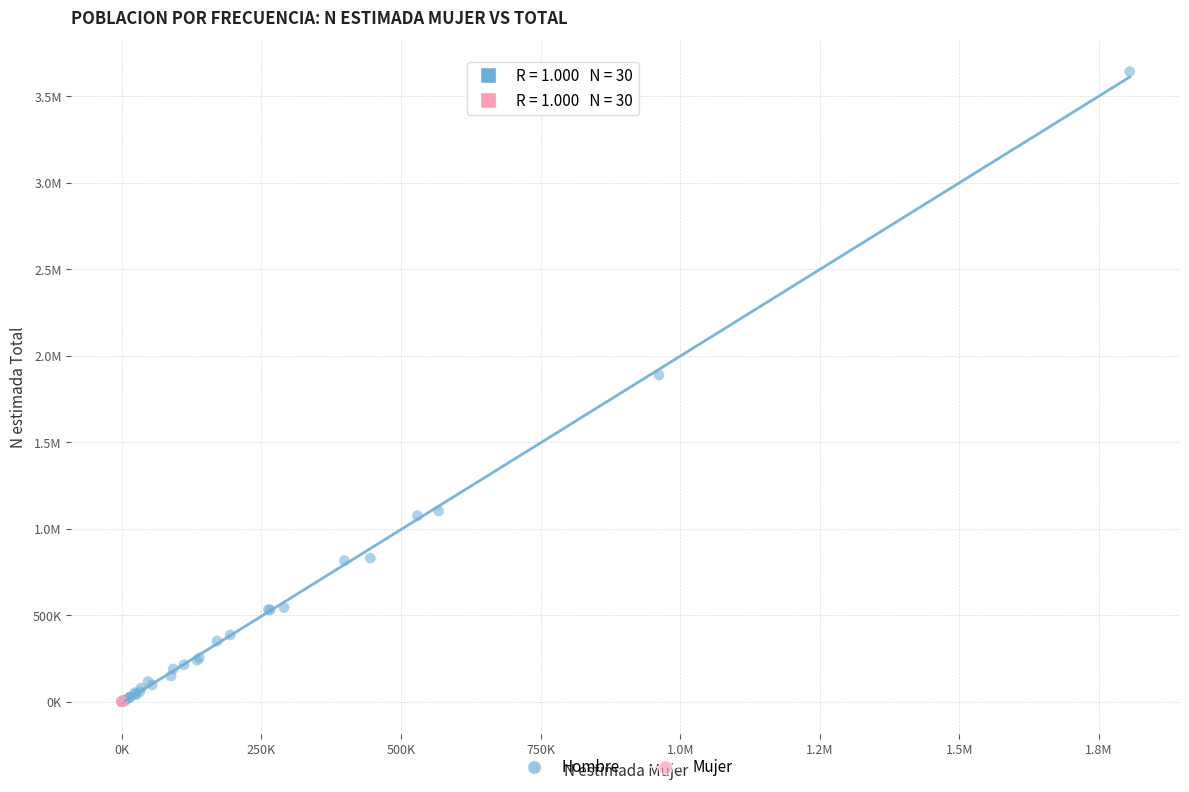

What are all the series names shown in the legend?

Hombre, Mujer